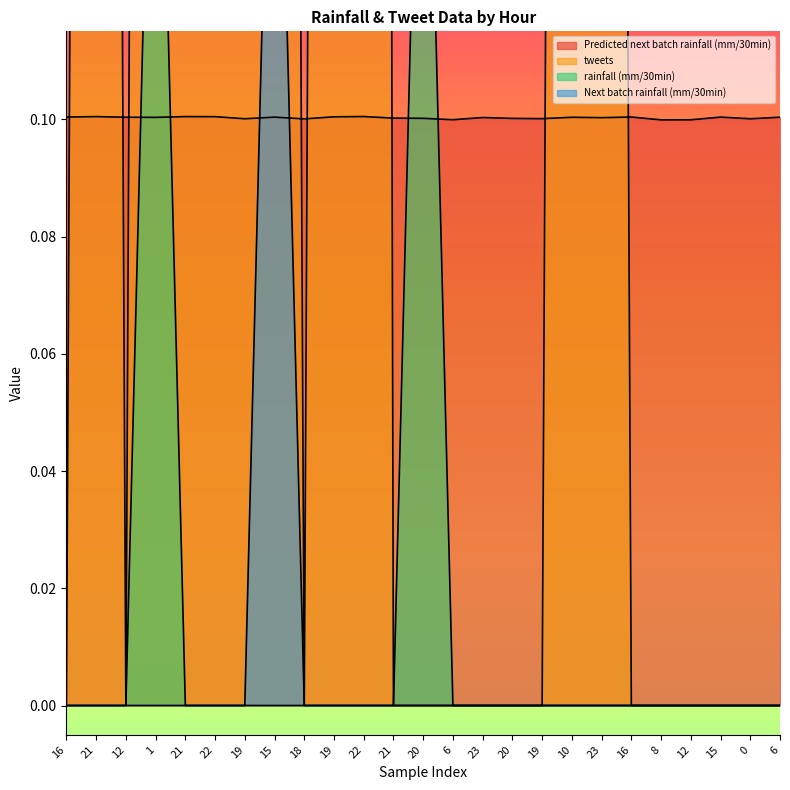

Which series has the widest spread of values?

tweets